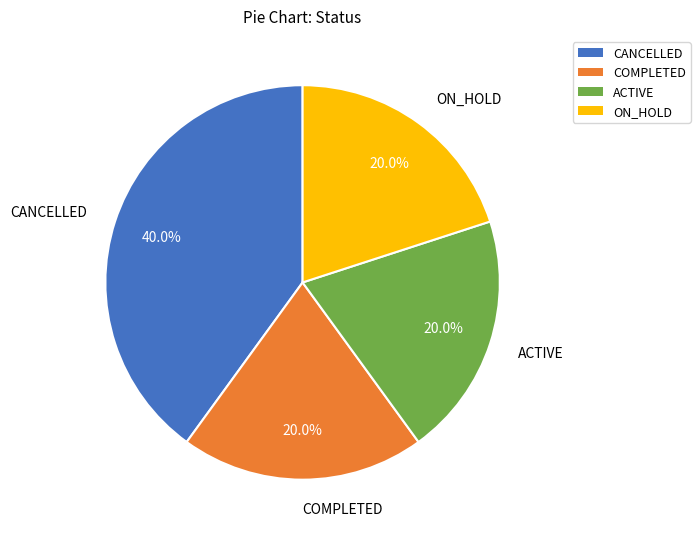

True or false: COMPLETED accounts for 32% of the total.

False